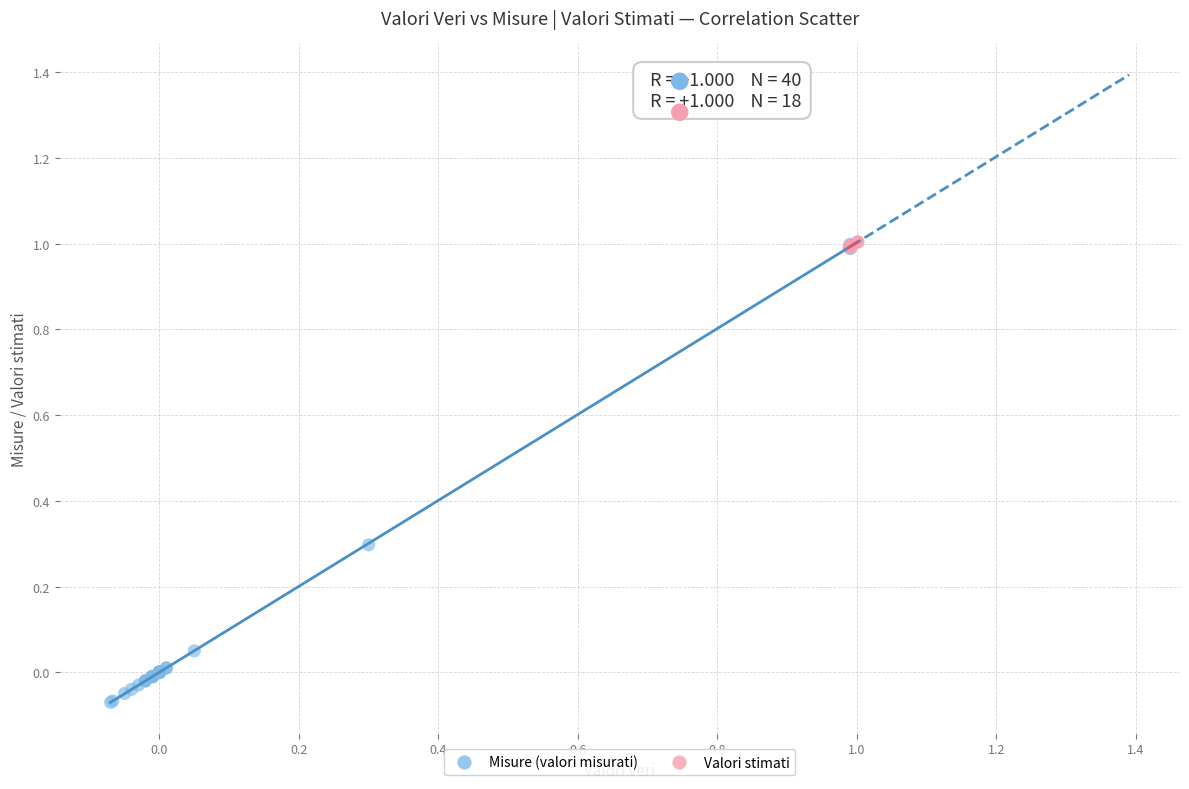

Which series has the widest spread of Y values?

Misure (valori misurati)